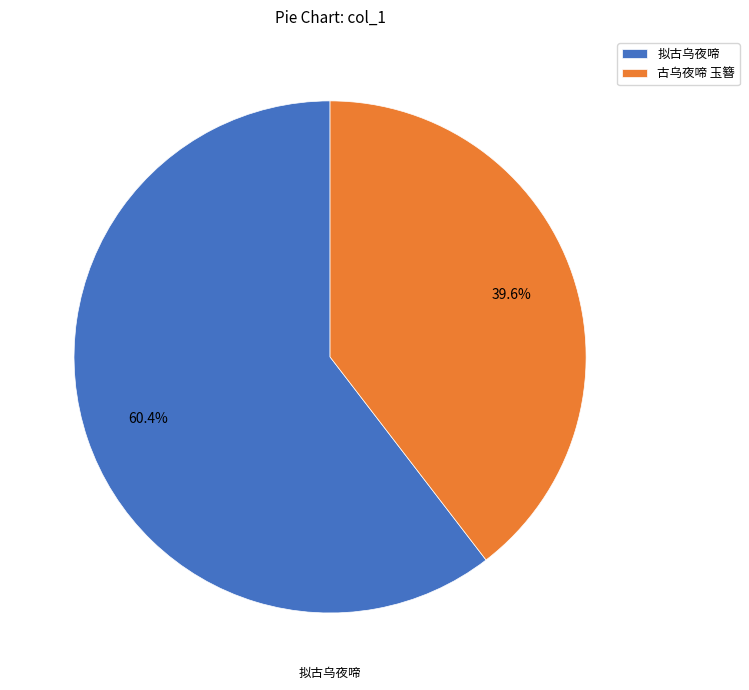

What is the smallest slice in the pie chart?

古乌夜啼 玉簪